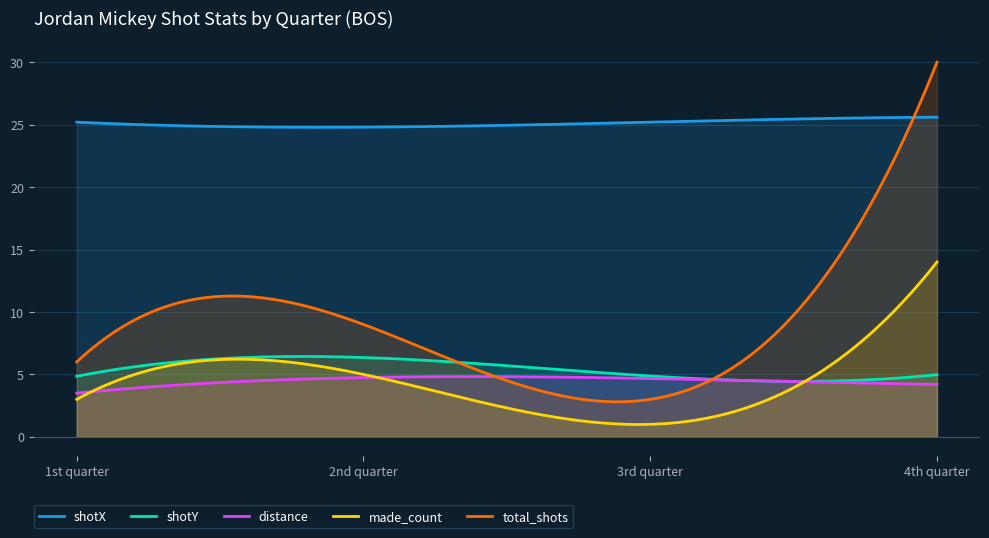

Rank the categories by made_count value from lowest to highest.

3rd quarter, 1st quarter, 2nd quarter, 4th quarter